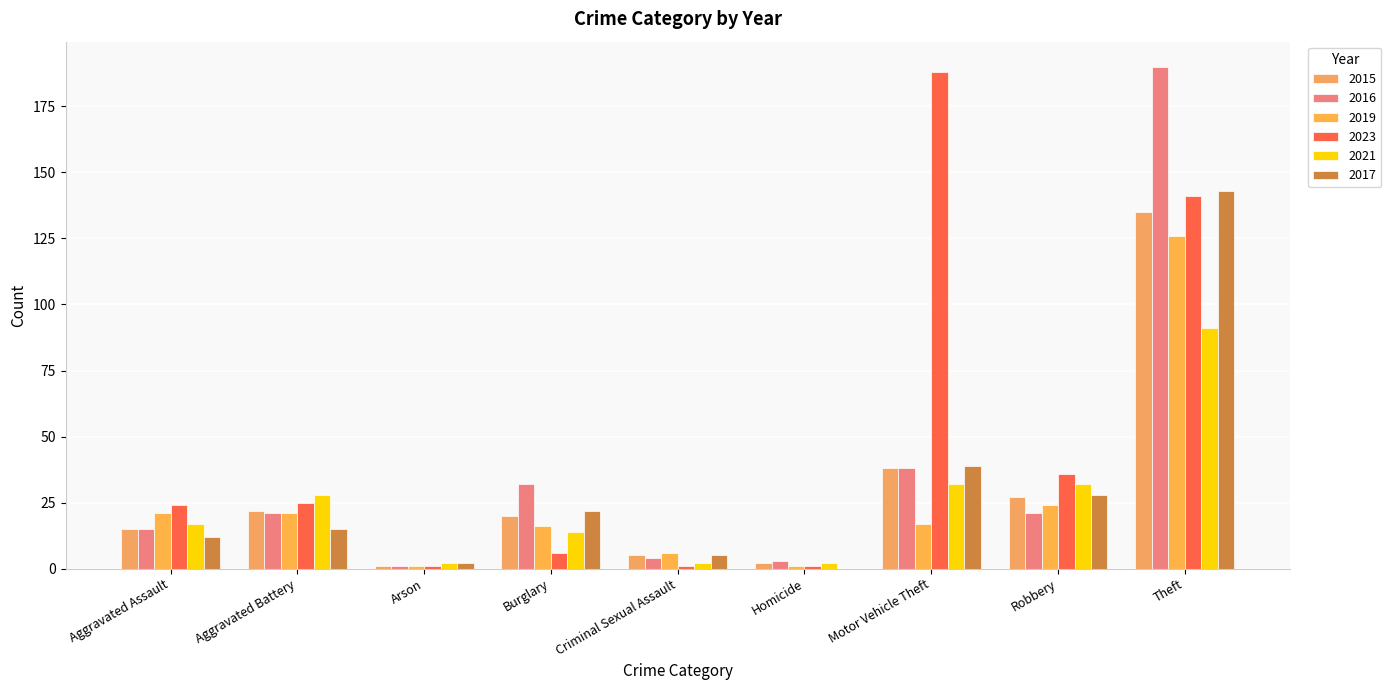

How many groups of bars are there?

9